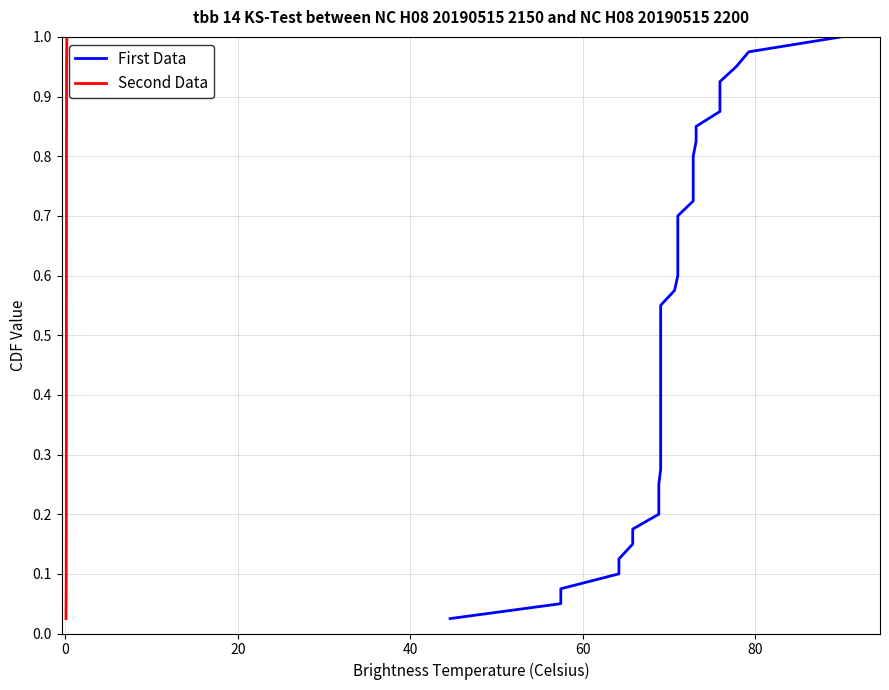

Rank the series by their maximum value, from lowest to highest.

First Data, Second Data